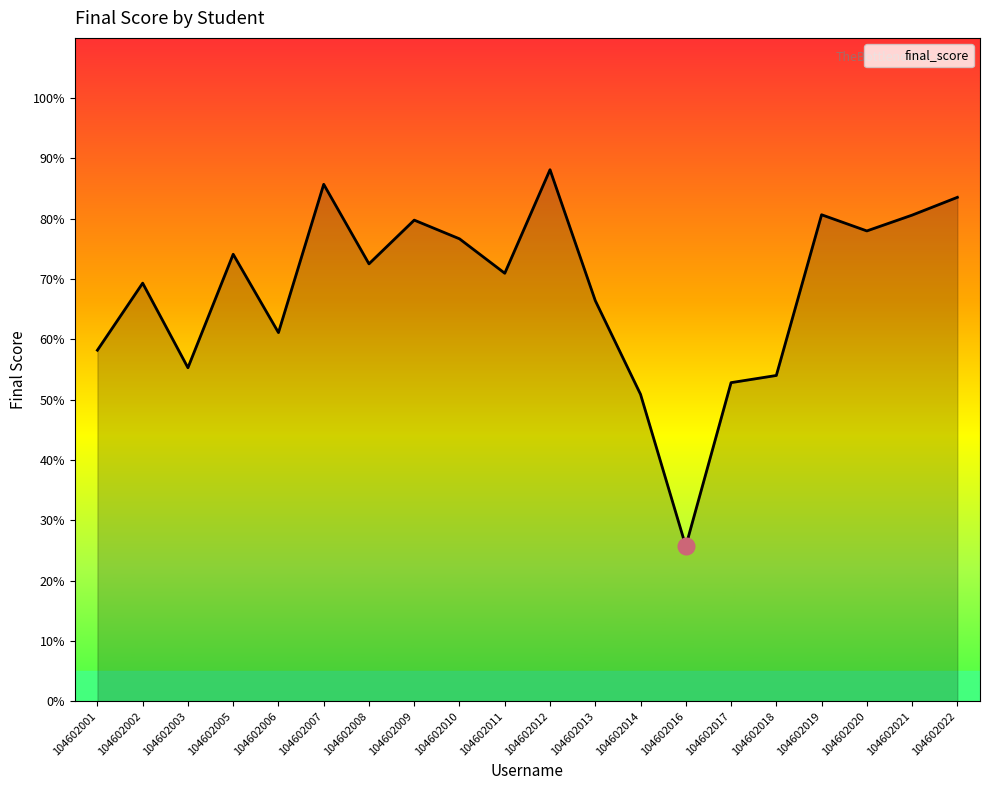

The chart shows a value of 136.0 at 104602010. True or false?

False